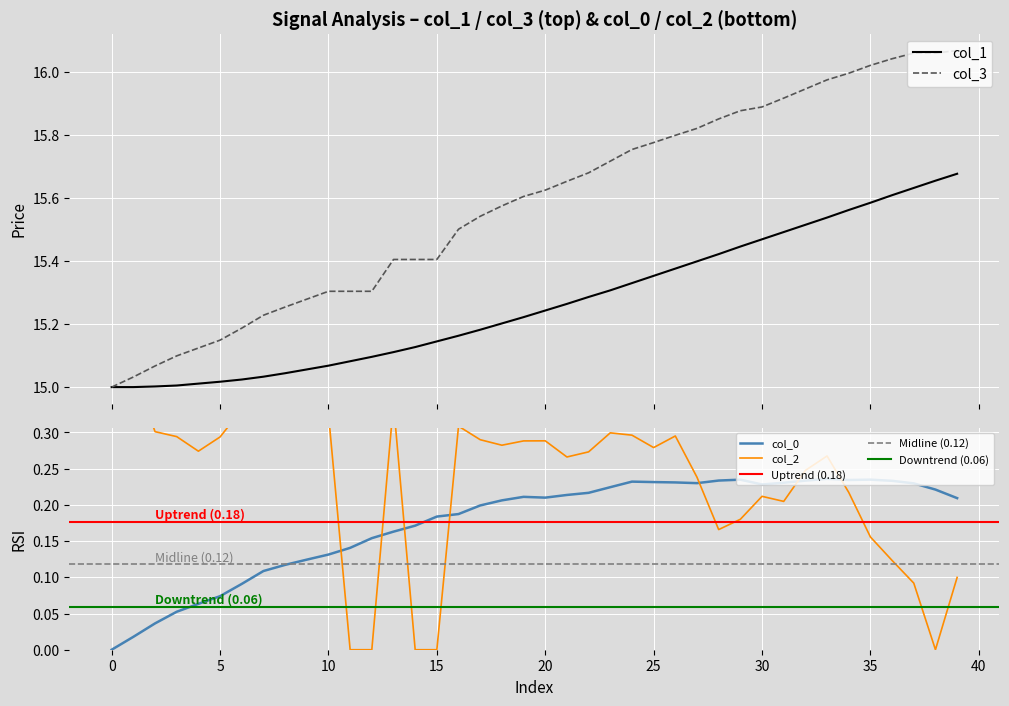

The col_3 series shows 15.4 at 13. True or false?

True